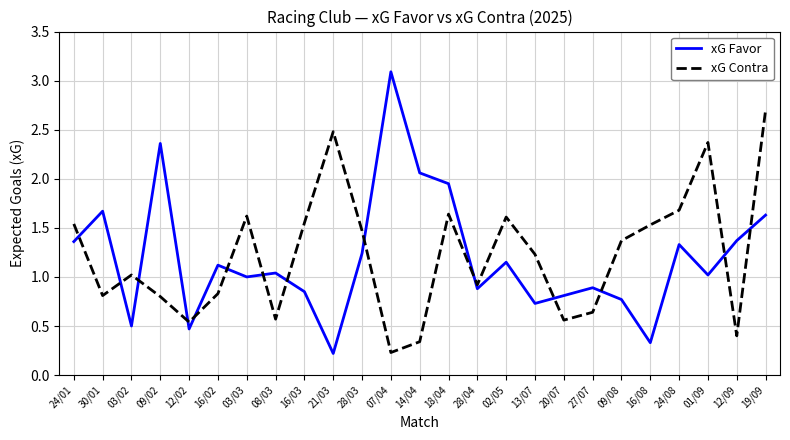

True or false: xG Contra and xG Favor intersect in this chart.

True